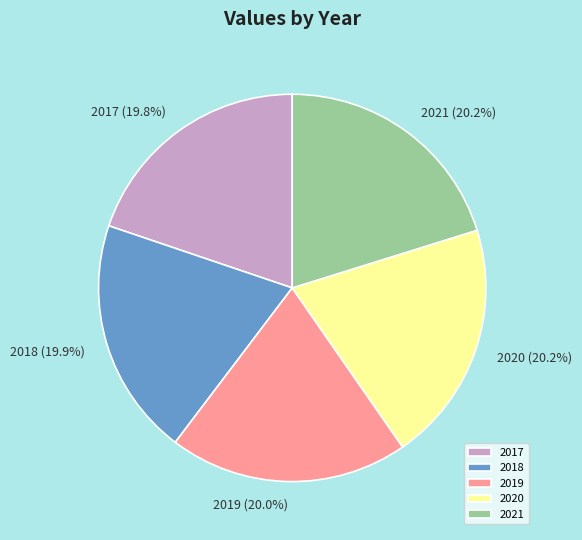

Does 2018 represent more than half of the total?

No